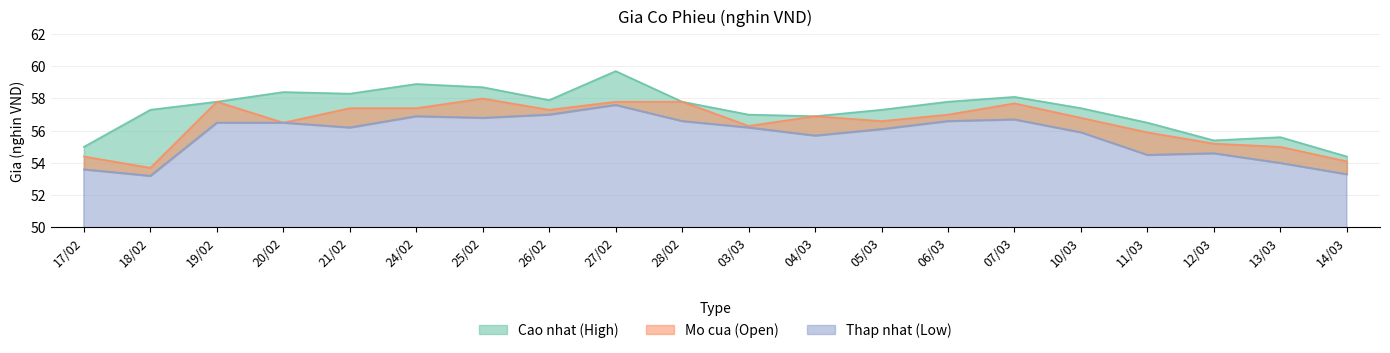

What is the value of the Mo cua (Open) point at the 18th from the left?

55.2